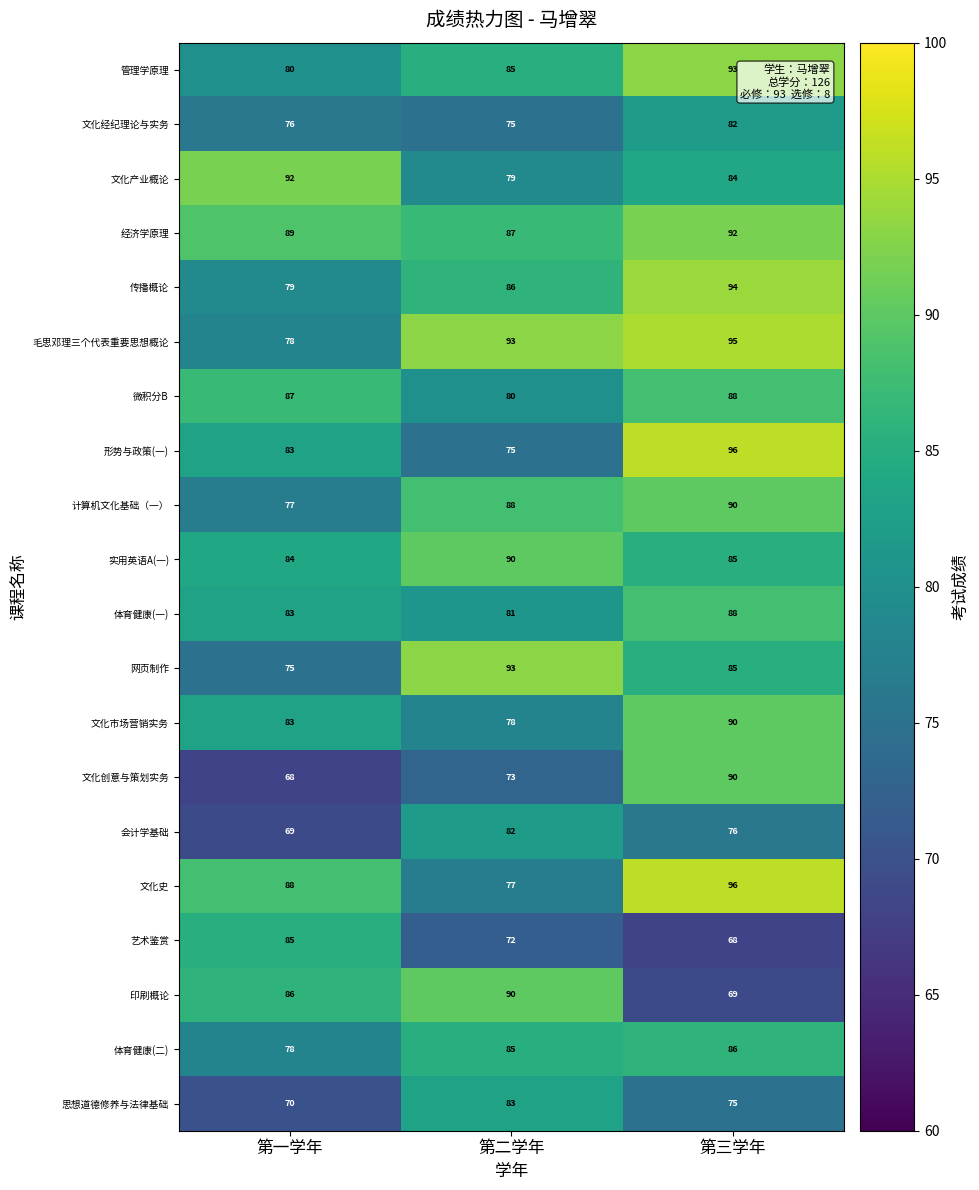

Which series changed the most between 第一学年 and 第三学年?

文化创意与策划实务